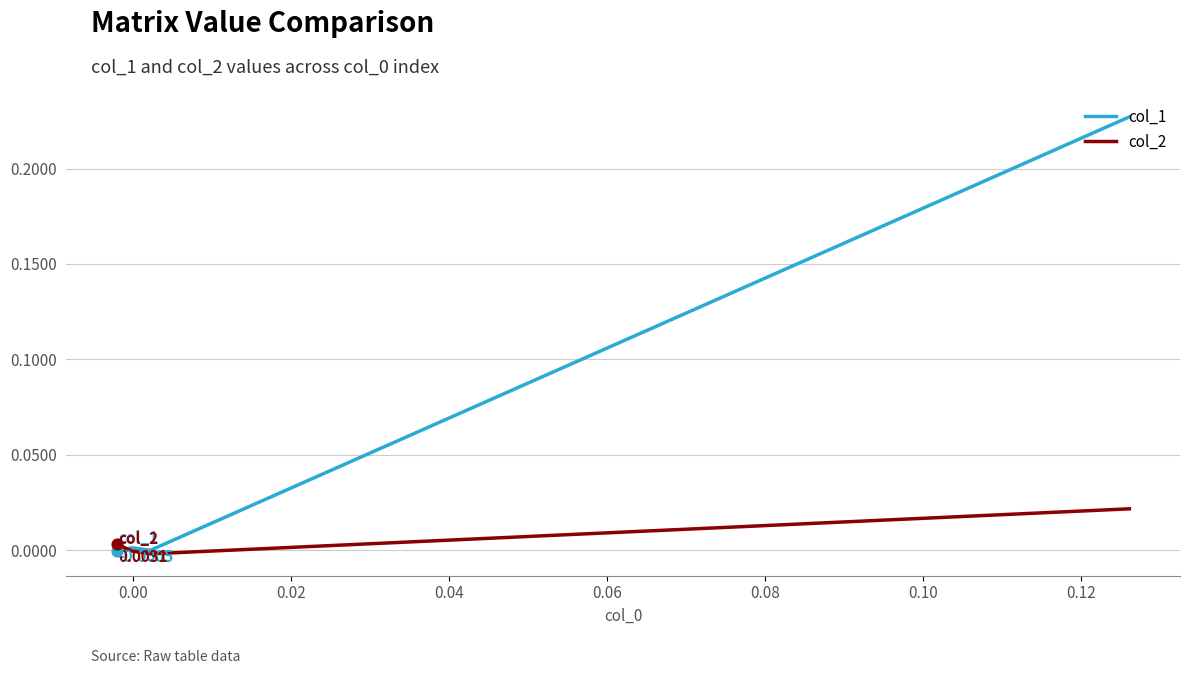

Which series has the largest Y range (max minus min)?

col_1